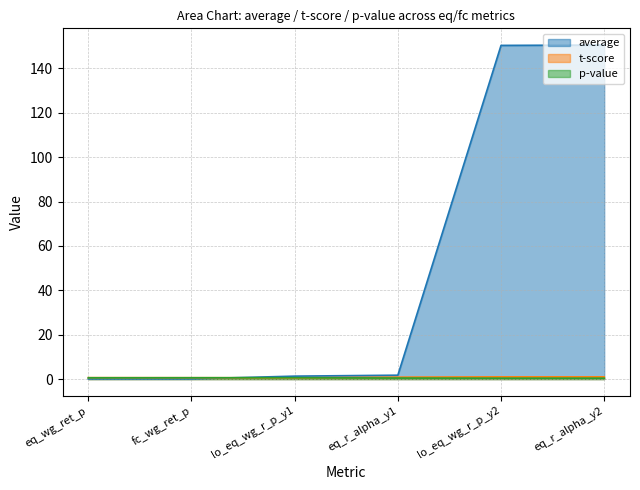

At which category is the sum across all series the highest?

eq_r_alpha_y2